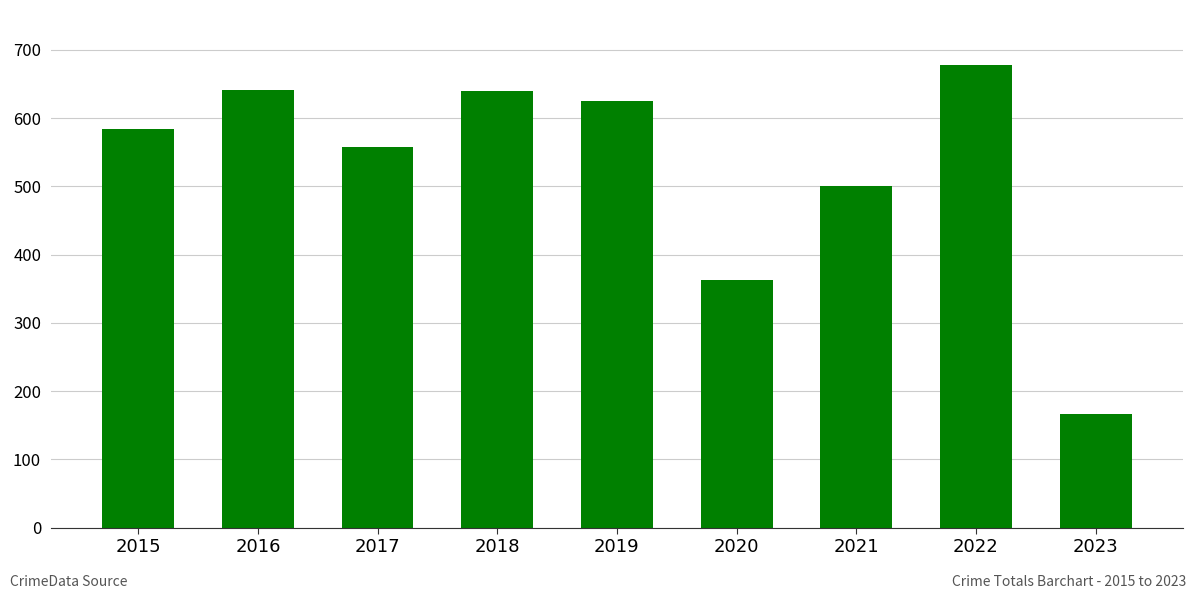

Is it true that the value at 2017 is 941?

False